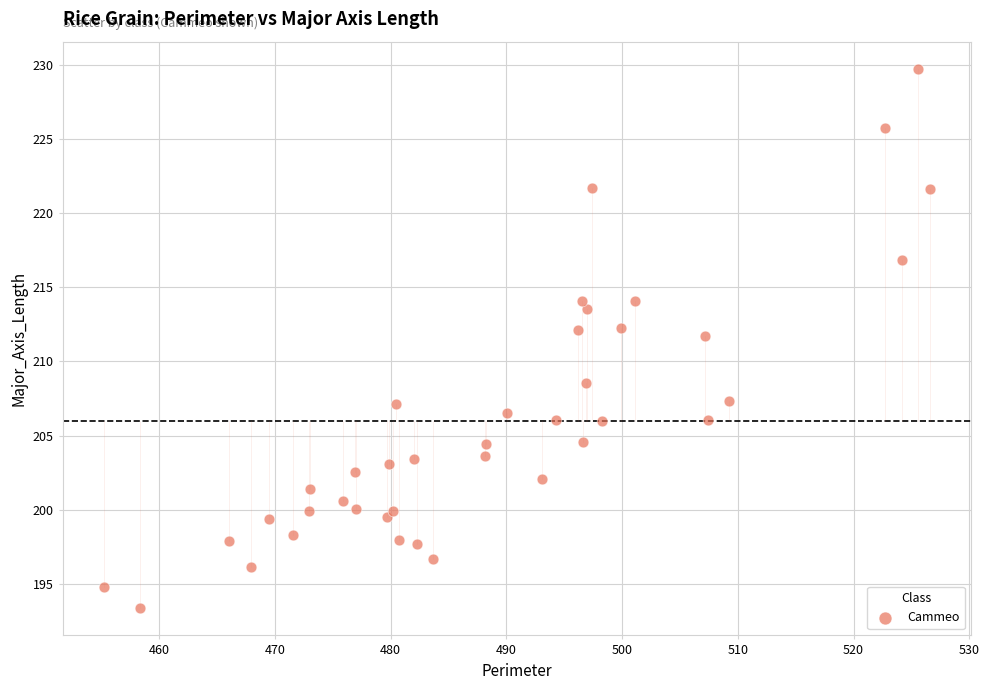

What is the range of X values (max minus min)?

71.3